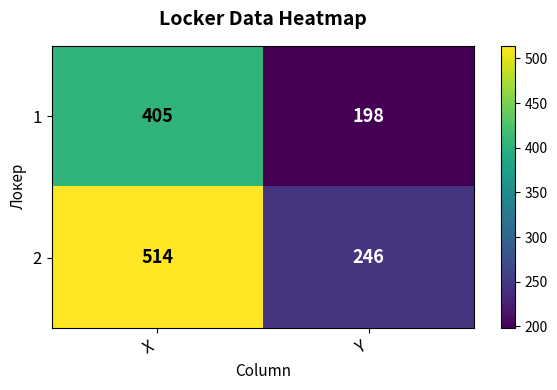

At which label is 1 closest to 301?

Y